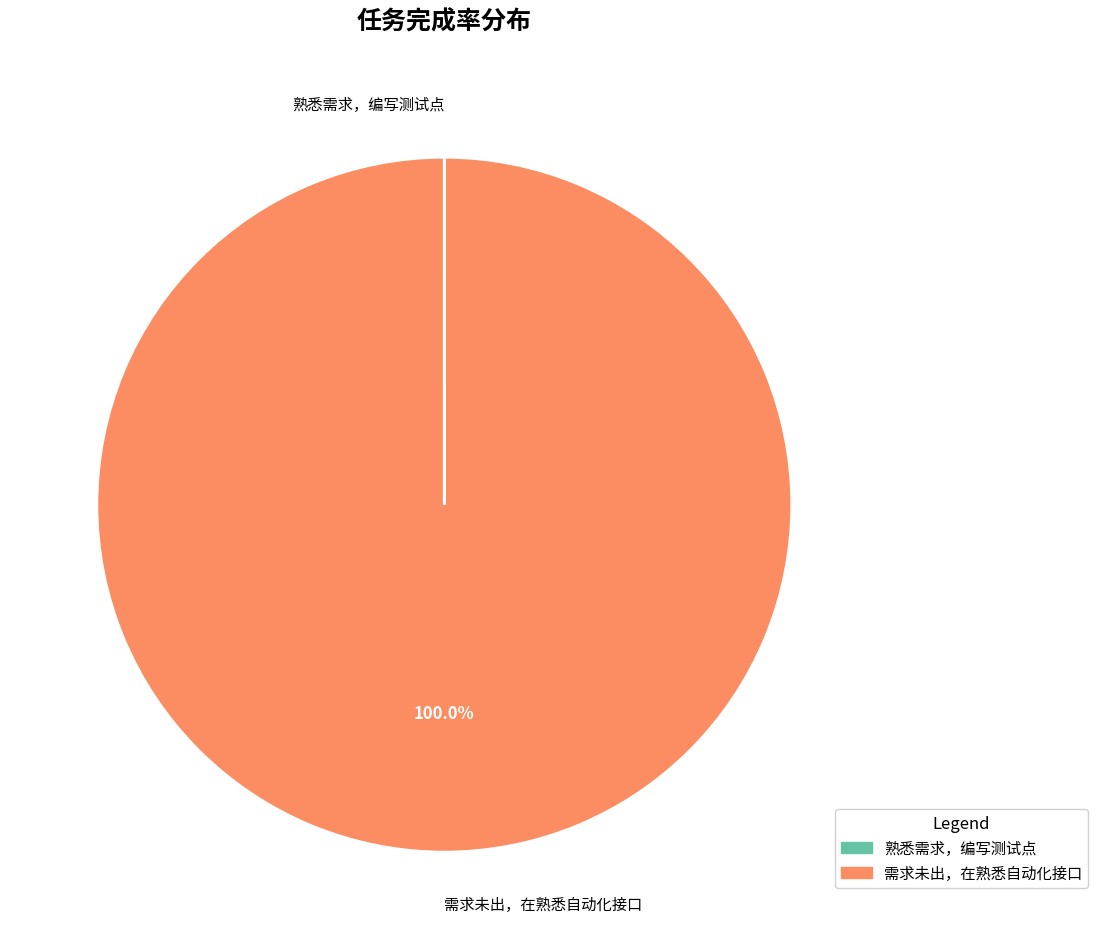

Is there any slice that represents more than half of the pie?

Yes